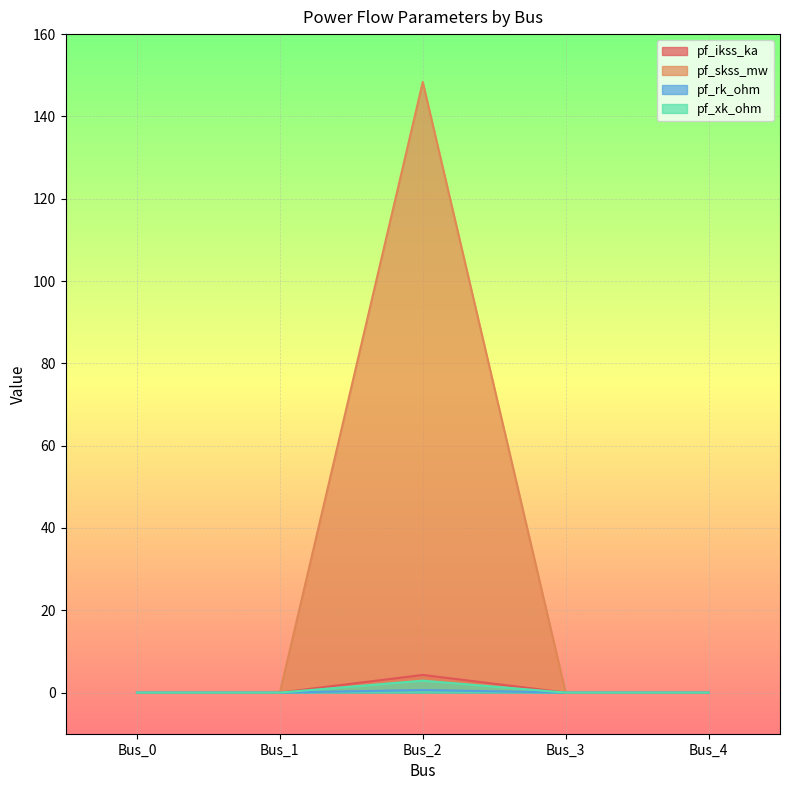

How many series are shown in this chart?

4